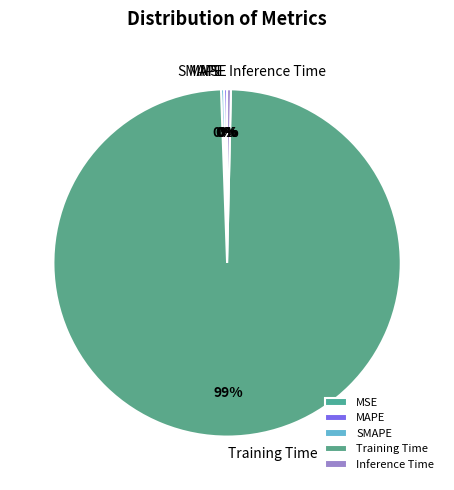

To the nearest percent, what is the average slice percentage?

20%